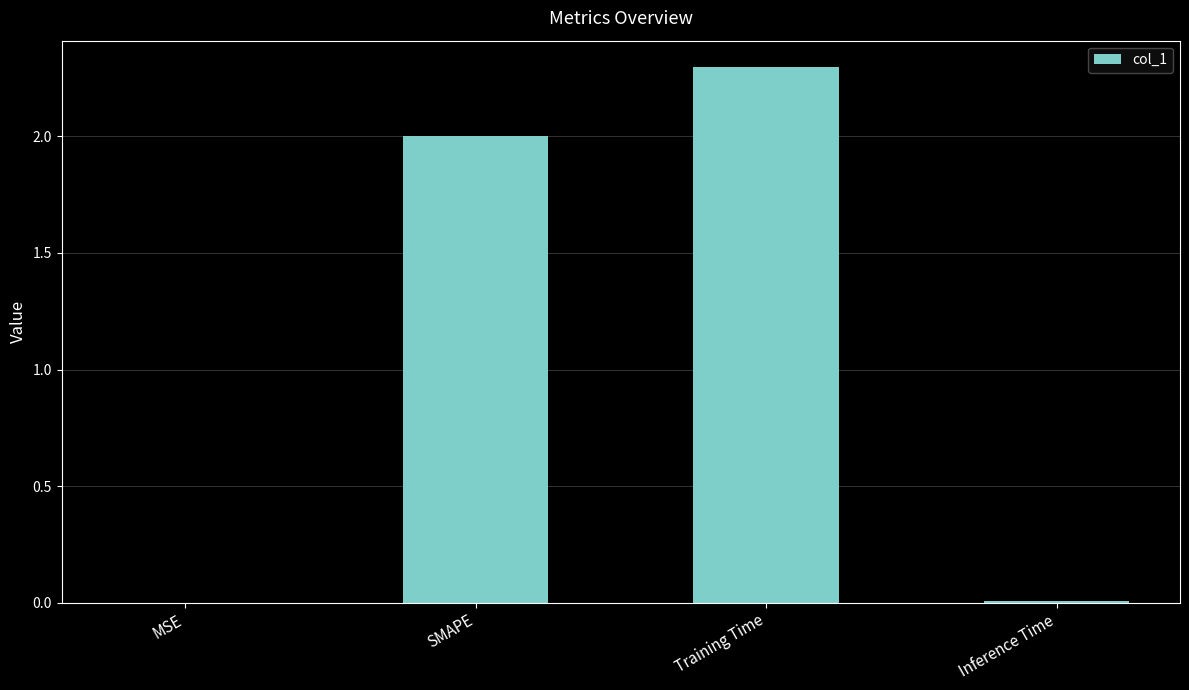

How many distinct data groups are displayed?

1